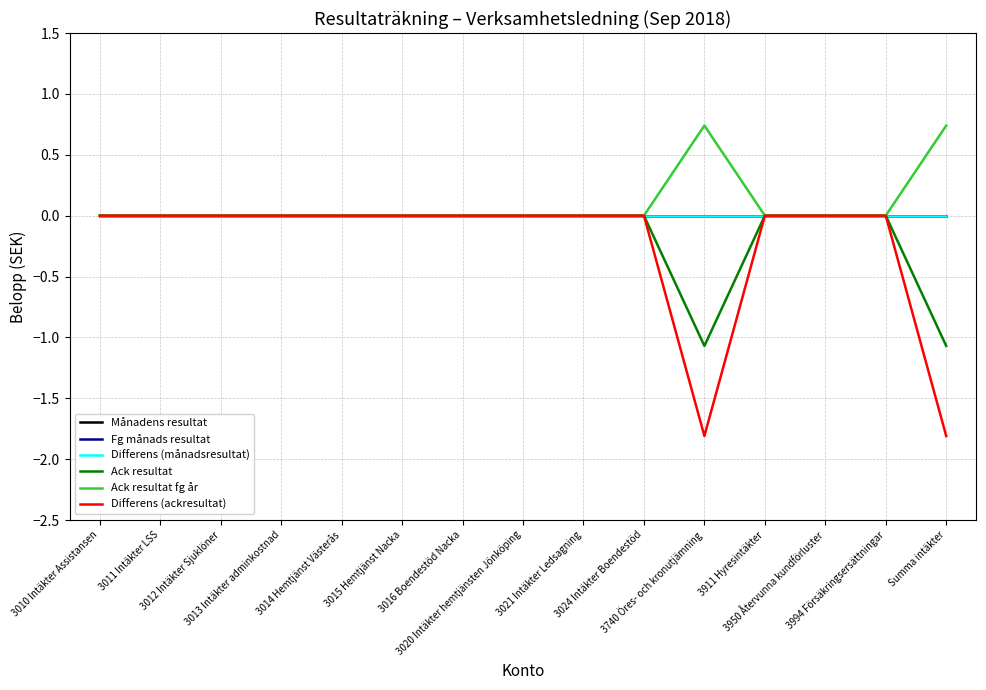

Does the chart display data point markers on the line(s)?

No